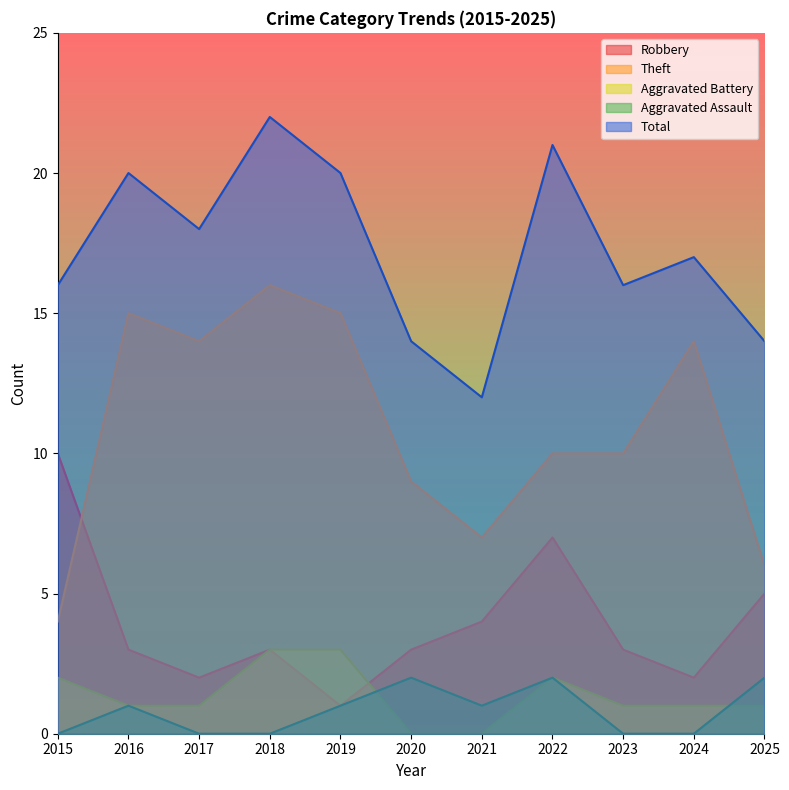

The value of Aggravated Battery at 2022 is 2. True or false?

True